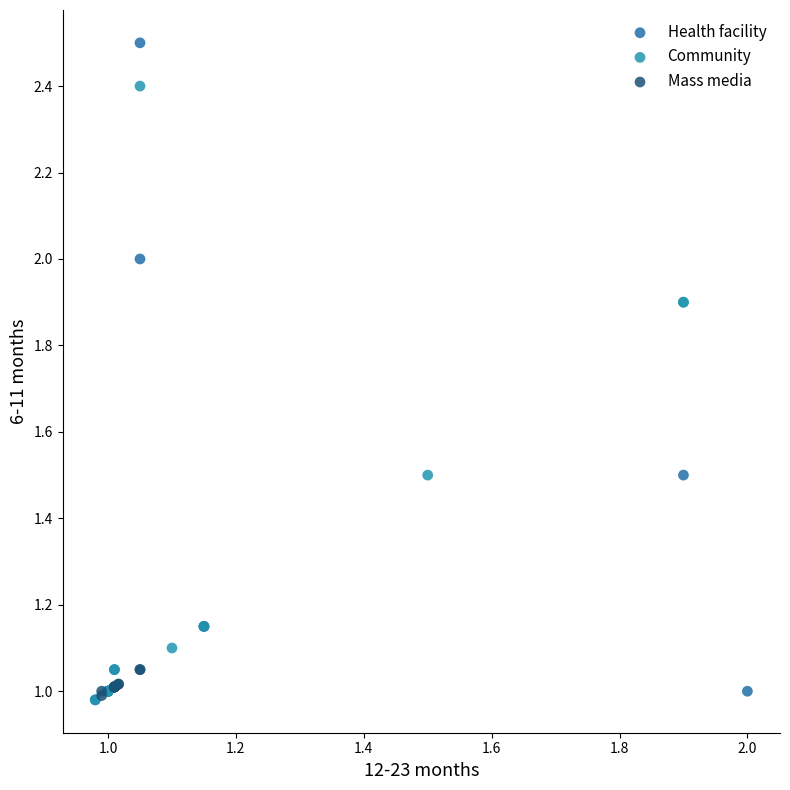

Which series has the largest Y range (max minus min)?

Health facility